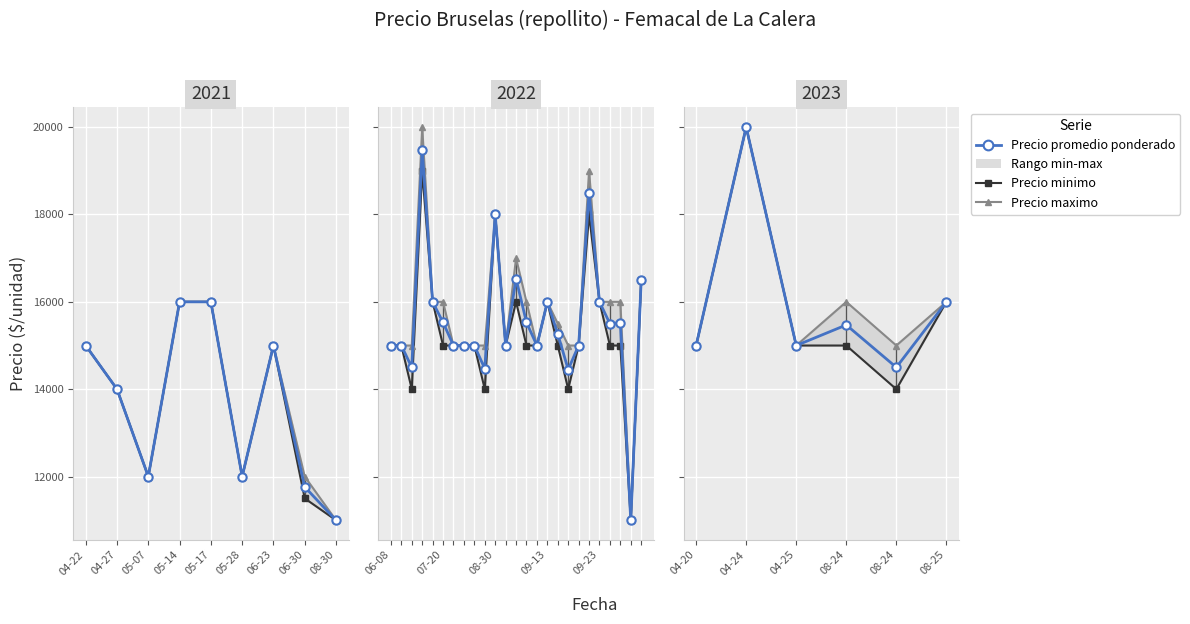

What is the highest value of the Precio promedio ponderado series?

20000